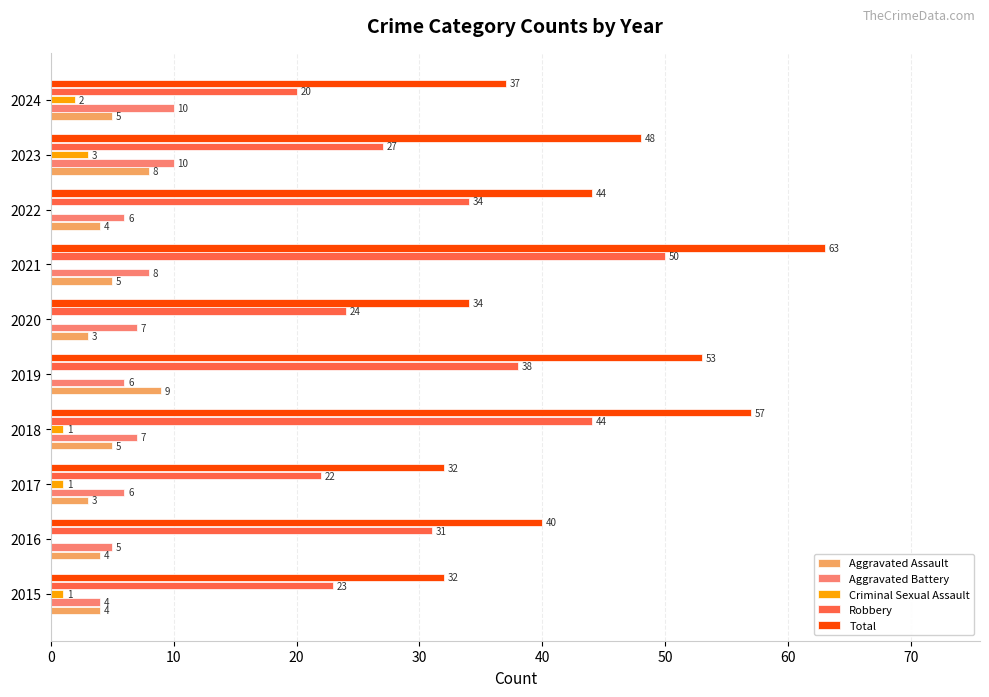

Which series has the widest spread of values?

Total